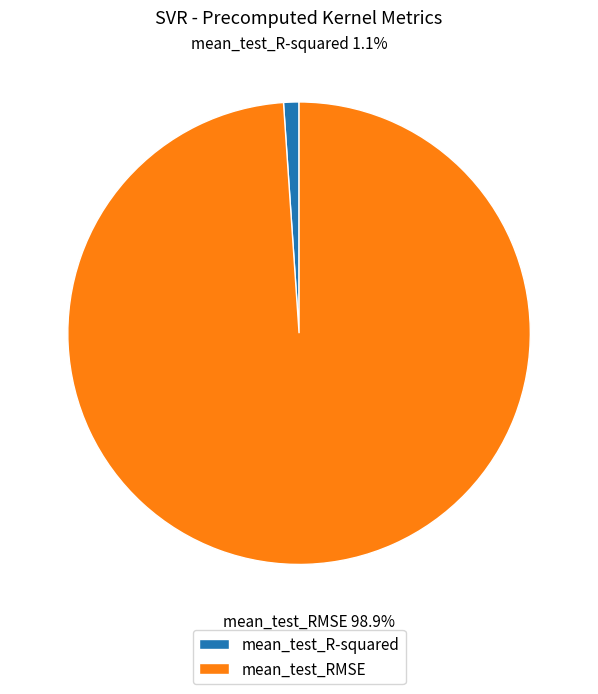

Combined, do mean_test_R-squared and mean_test_RMSE account for over 50%?

Yes